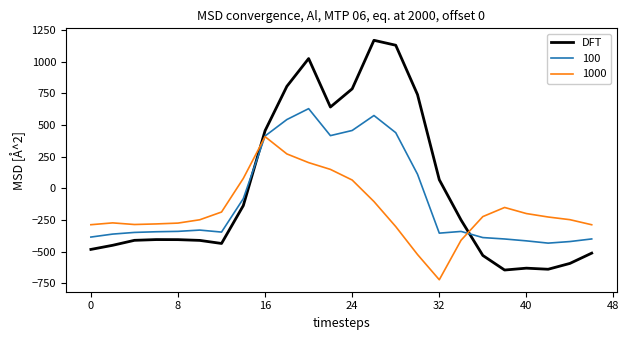

True or false: 1000 and DFT cross at least once.

True